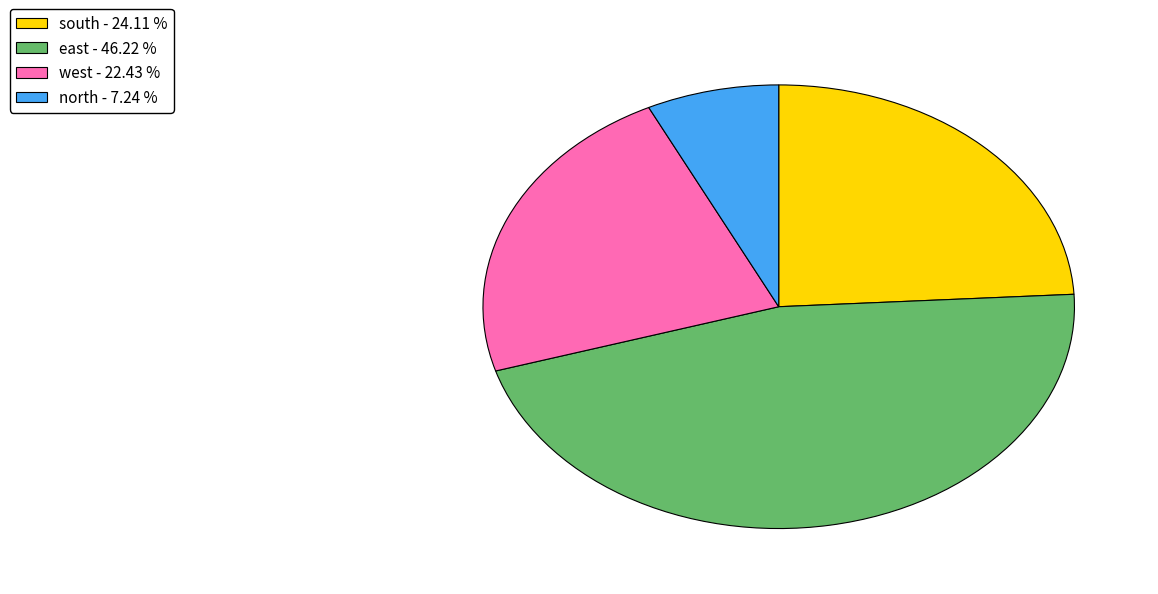

Do south and west together represent more than half of the pie?

No